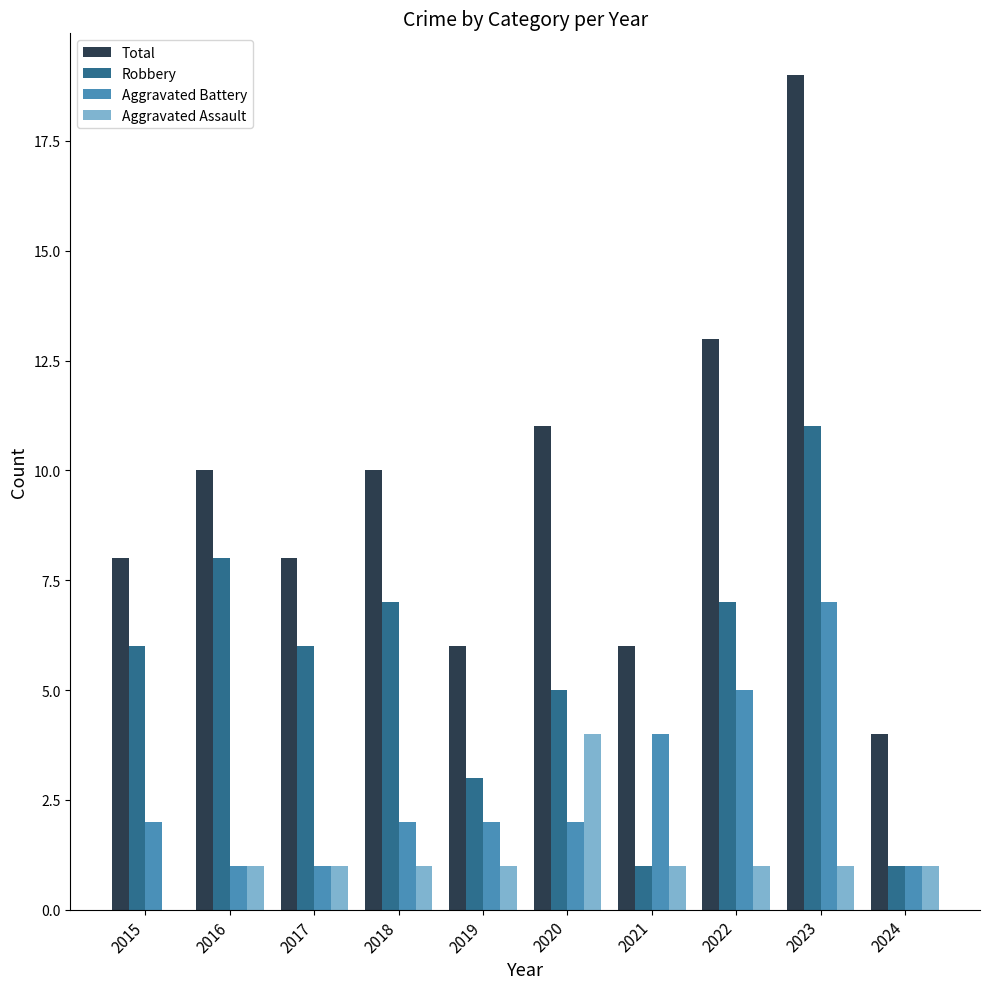

Does the chart contain stacked bars?

No